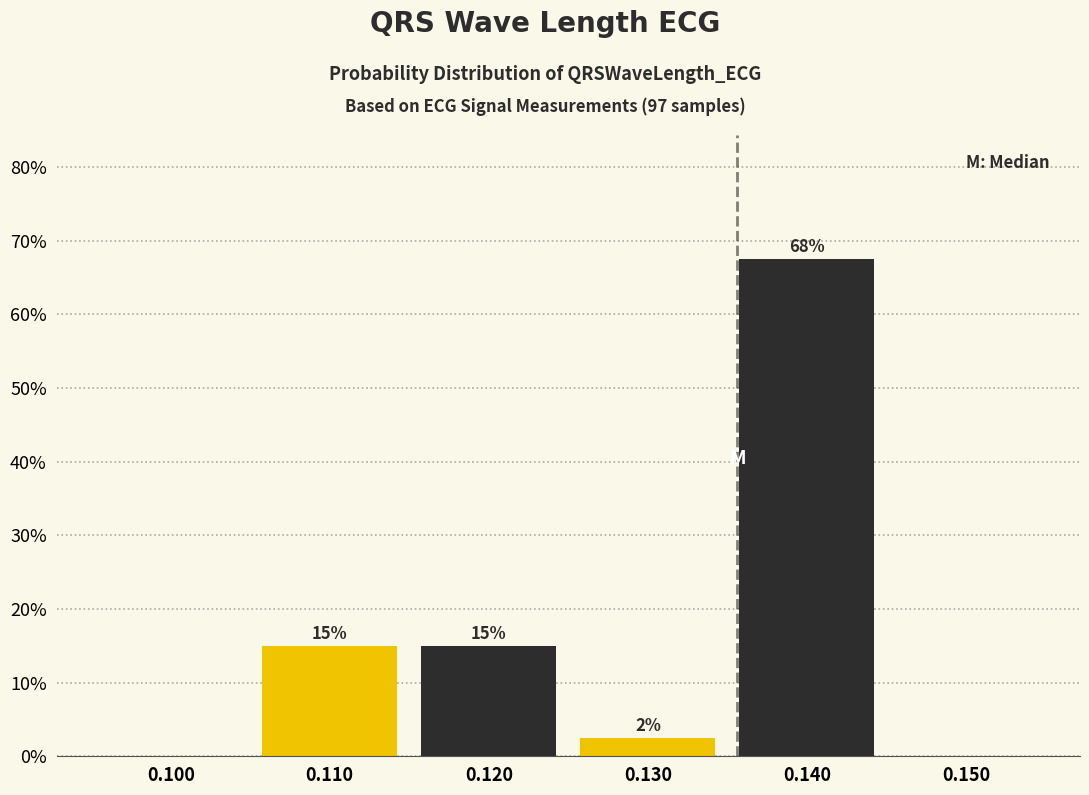

What is the change in value from 0.110 to 0.150?

-15.0